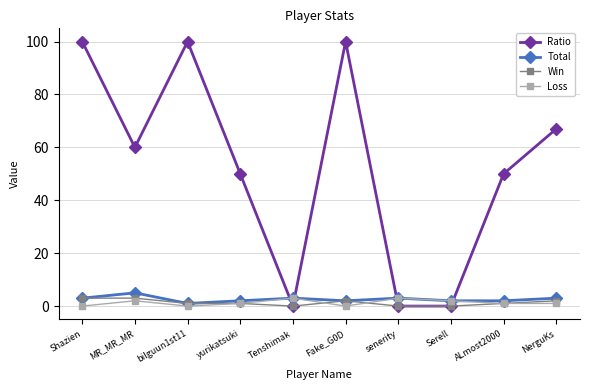

How many times do Ratio and Loss cross each other?

4